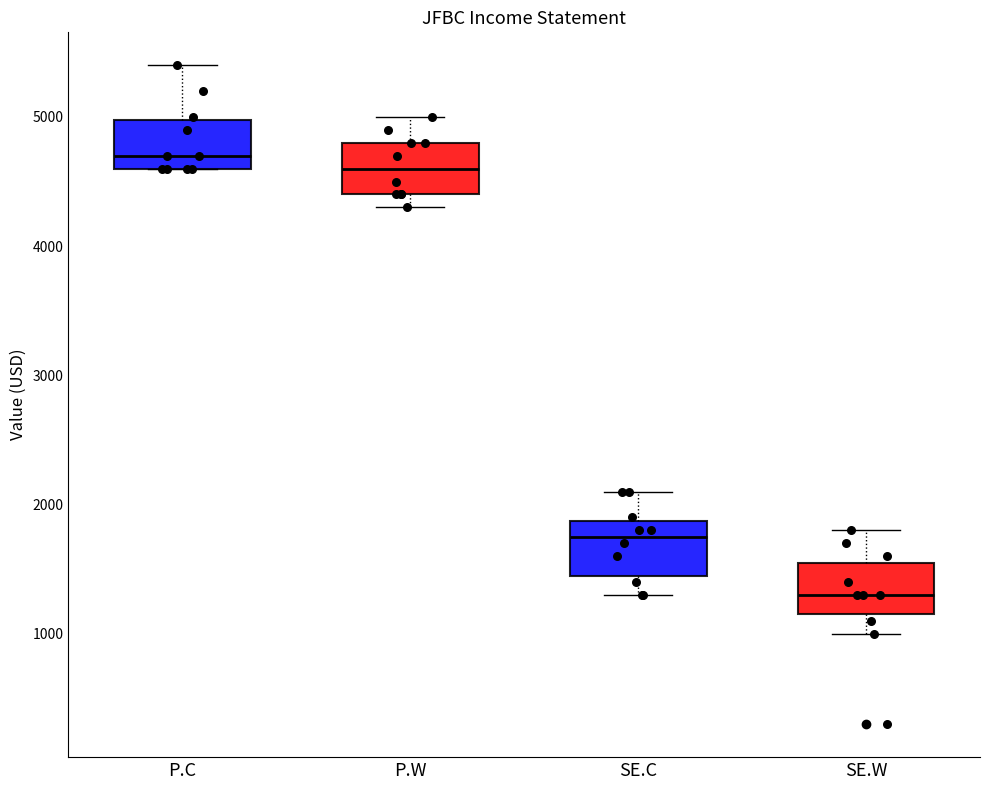

Reading left to right, transcribe this box plot: for each box, give where its median line is, the range the box spans, and where its two whiskers end, as read against the y-axis. The values are not printed on the chart, so give them approximately, as read against the axis.

P.C: median 4700, box 4600 to 5000, whiskers 4600 to 5400
P.W: median 4600, box 4400 to 4800, whiskers 4300 to 5000
SE.C: median 1800, box 1500 to 1900, whiskers 1300 to 2100
SE.W: median 1300, box 1200 to 1600, whiskers 1000 to 1800